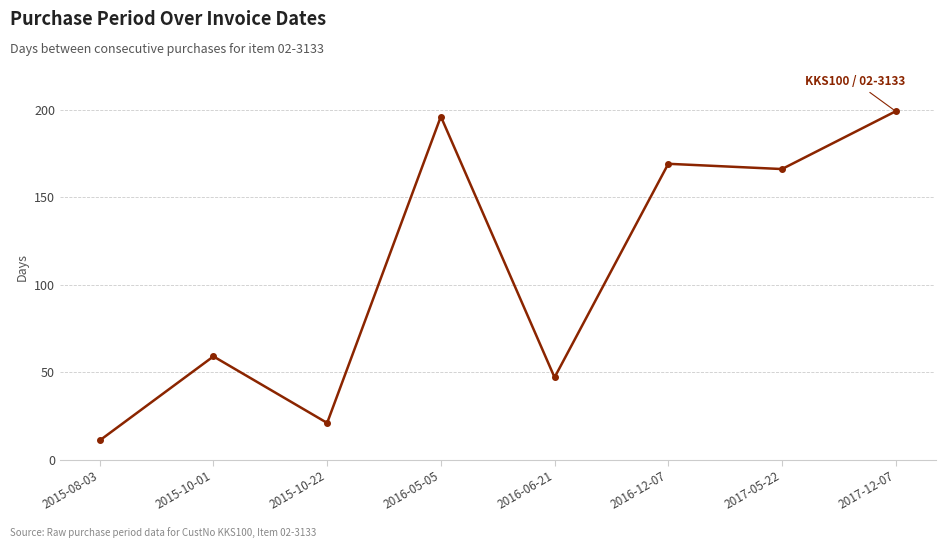

The value at 2015-10-22 is 33. True or false?

False